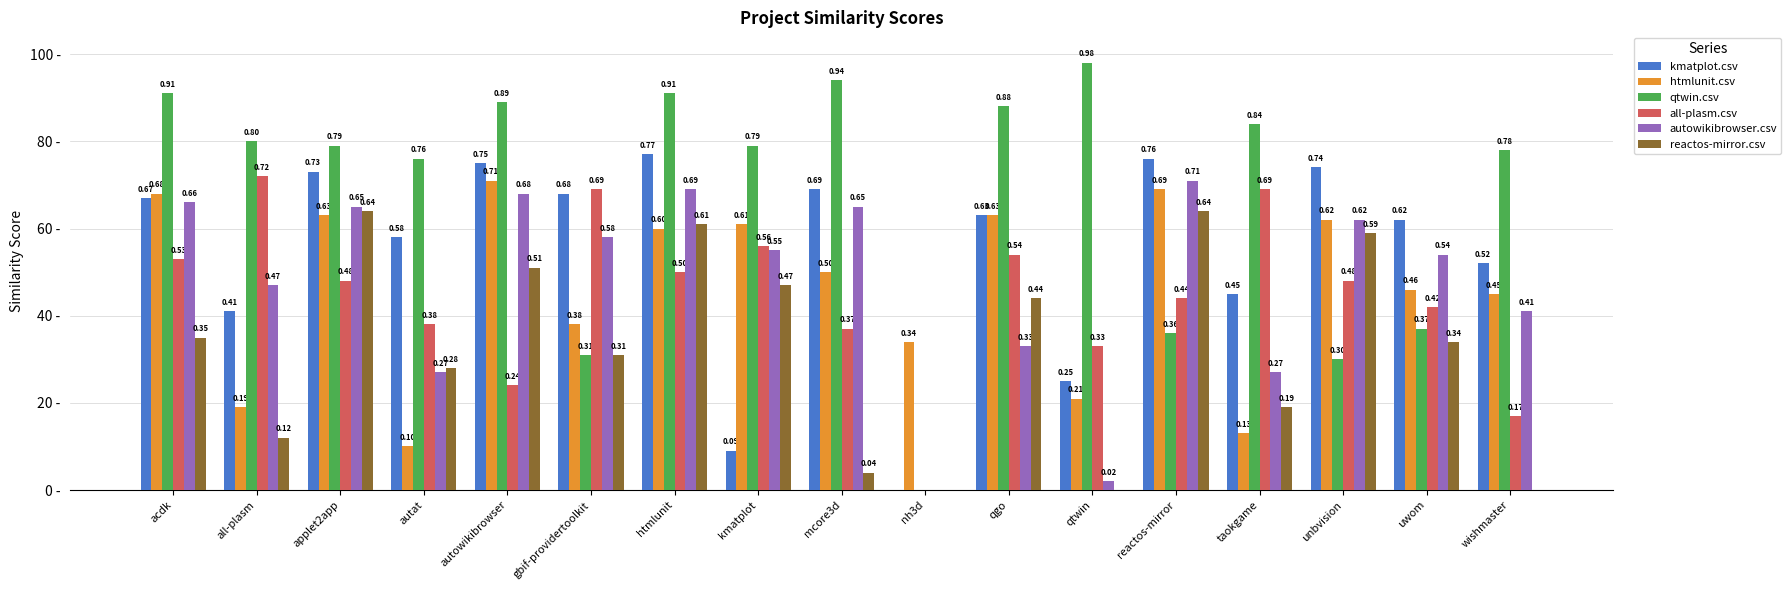

Reading right to left, extract all data points from this chart.

kmatplot.csv: 0.5	0.6	0.7	0.5	0.8	0.2	0.6	0.0	0.7	0.1	0.8	0.7	0.8	0.6	0.7	0.4	0.7
htmlunit.csv: 0.5	0.5	0.6	0.1	0.7	0.2	0.6	0.3	0.5	0.6	0.6	0.4	0.7	0.1	0.6	0.2	0.7
qtwin.csv: 0.8	0.4	0.3	0.8	0.4	1.0	0.9	0.0	0.9	0.8	0.9	0.3	0.9	0.8	0.8	0.8	0.9
all-plasm.csv: 0.2	0.4	0.5	0.7	0.4	0.3	0.5	0.0	0.4	0.6	0.5	0.7	0.2	0.4	0.5	0.7	0.5
autowikibrowser.csv: 0.4	0.5	0.6	0.3	0.7	0.0	0.3	0.0	0.7	0.6	0.7	0.6	0.7	0.3	0.7	0.5	0.7
reactos-mirror.csv: 0.0	0.3	0.6	0.2	0.6	0.0	0.4	0.0	0.0	0.5	0.6	0.3	0.5	0.3	0.6	0.1	0.3